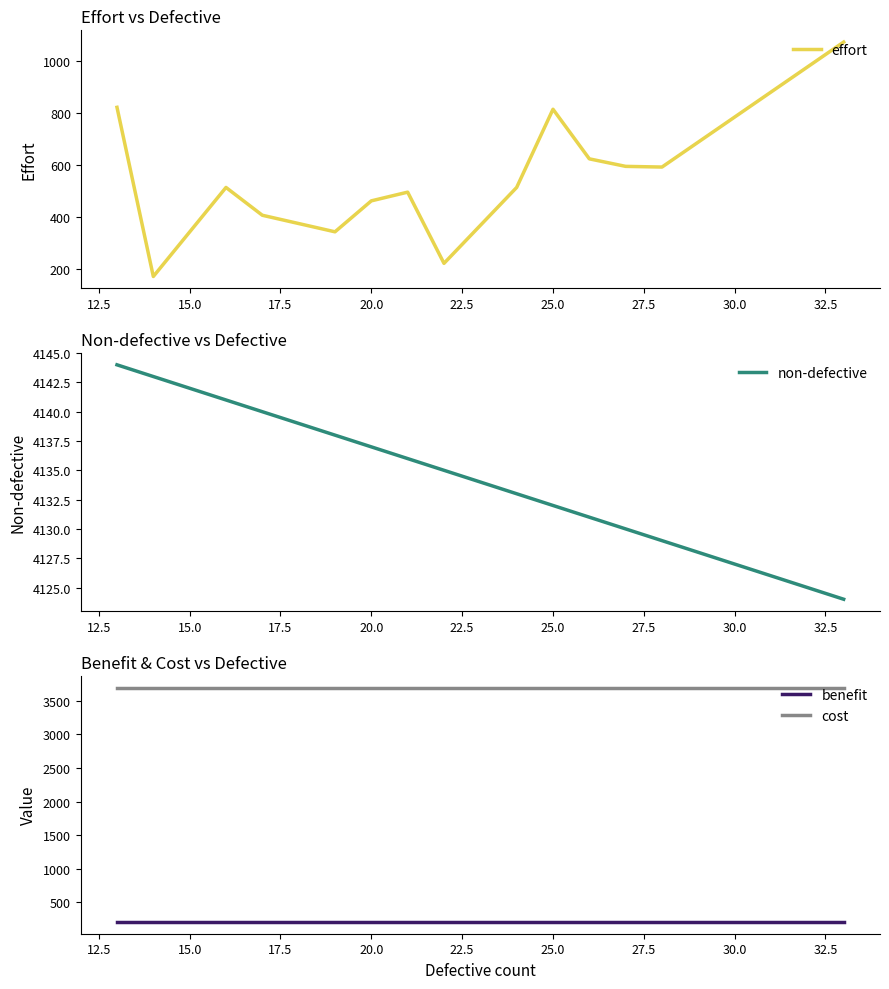

True or false: non-defective and effort intersect in this chart.

False